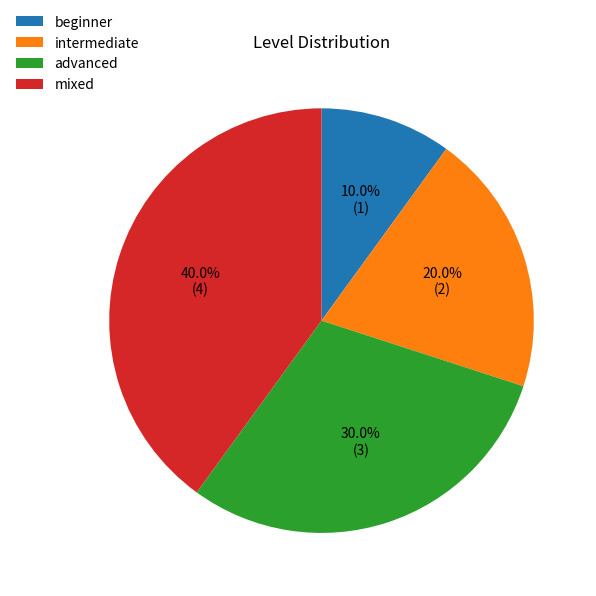

Count the number of slices in the pie.

4